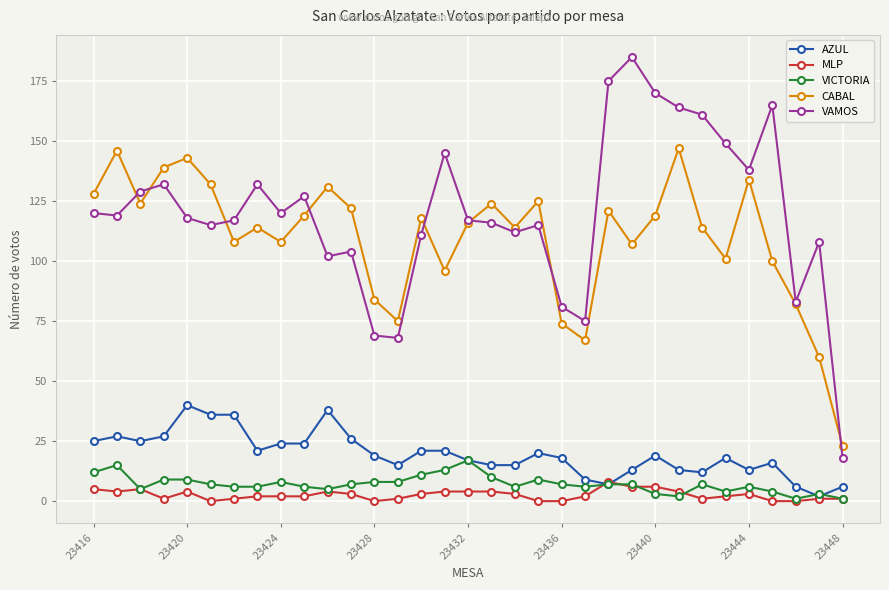

What is the maximum value shown in the chart?

185